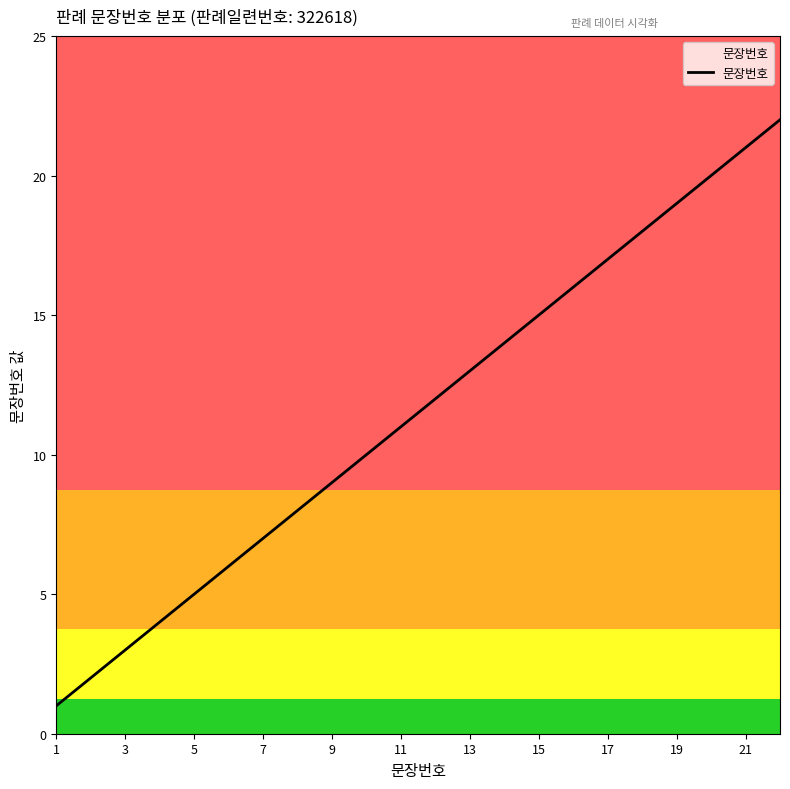

What is the average value?

12